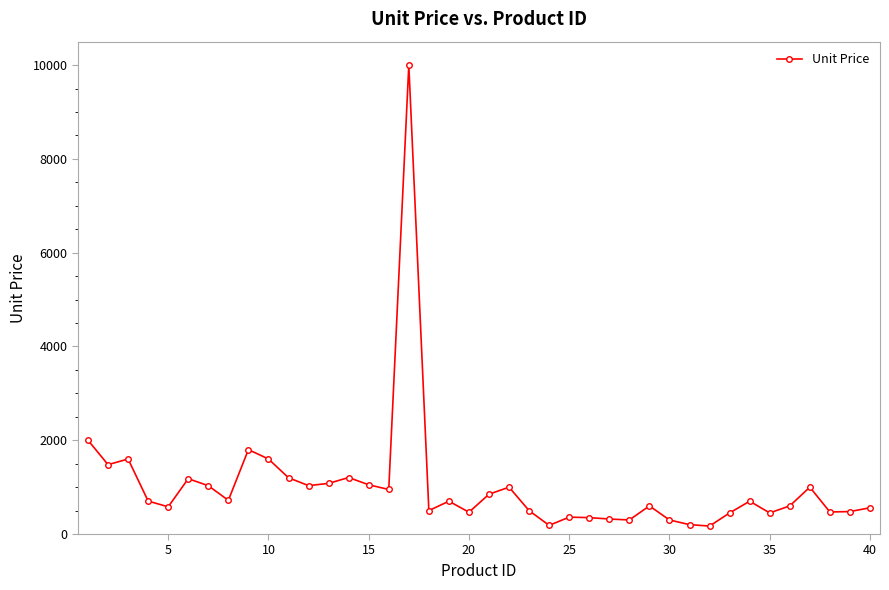

True or false: the data has more than 0 interior local peaks.

True